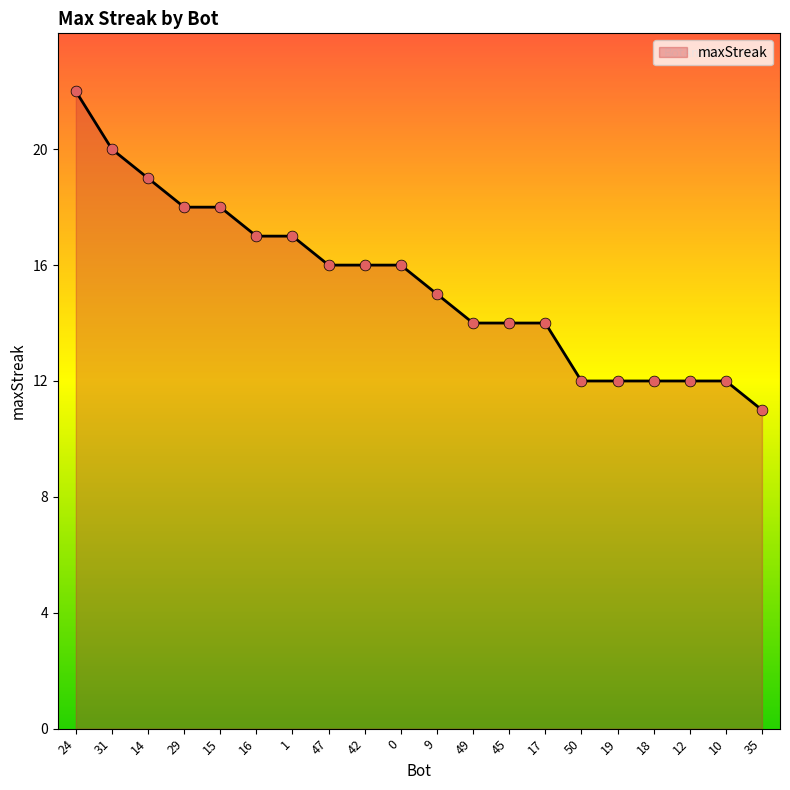

What is the ratio of the value at 31 to the value at 10?

1.7